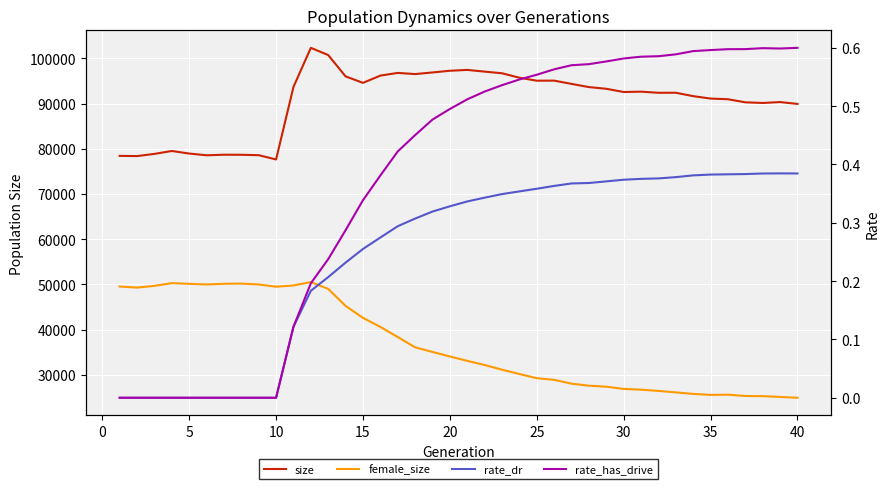

True or false: size has more than 0 interior local peaks.

True